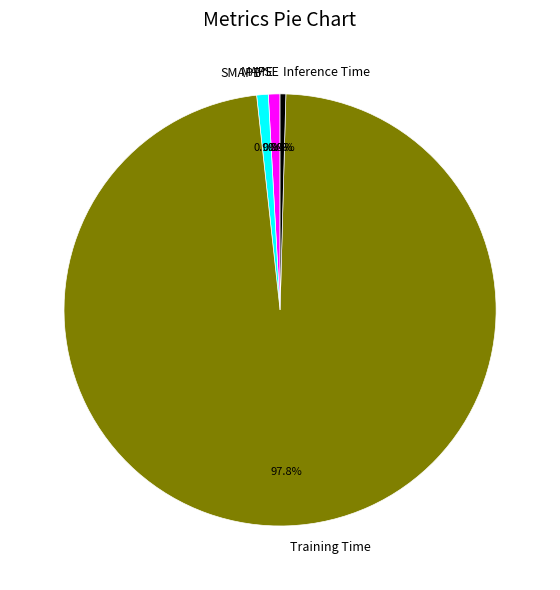

Does MAPE represent more than half of the total?

No